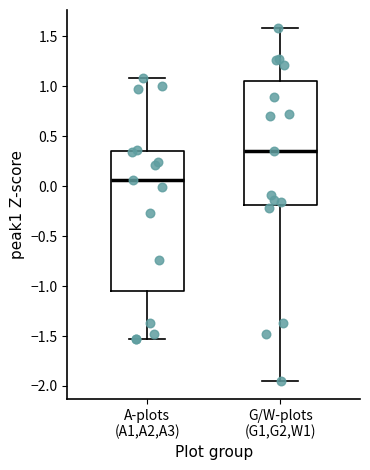

Reading left to right, transcribe this box plot: for each box, give where its median line is, the range the box spans, and where its two whiskers end, as read against the y-axis. The values are not printed on the chart, so give them approximately, as read against the axis.

A-plots (A1,A2,A3): median 0.05, box -1.05 to 0.35, whiskers -1.55 to 1.10
G/W-plots (G1,G2,W1): median 0.35, box -0.20 to 1.05, whiskers -1.95 to 1.60